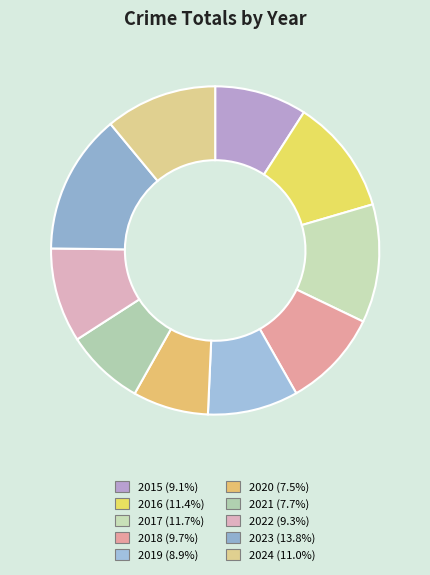

Is the sum of 2019 and 2023 greater than half?

No